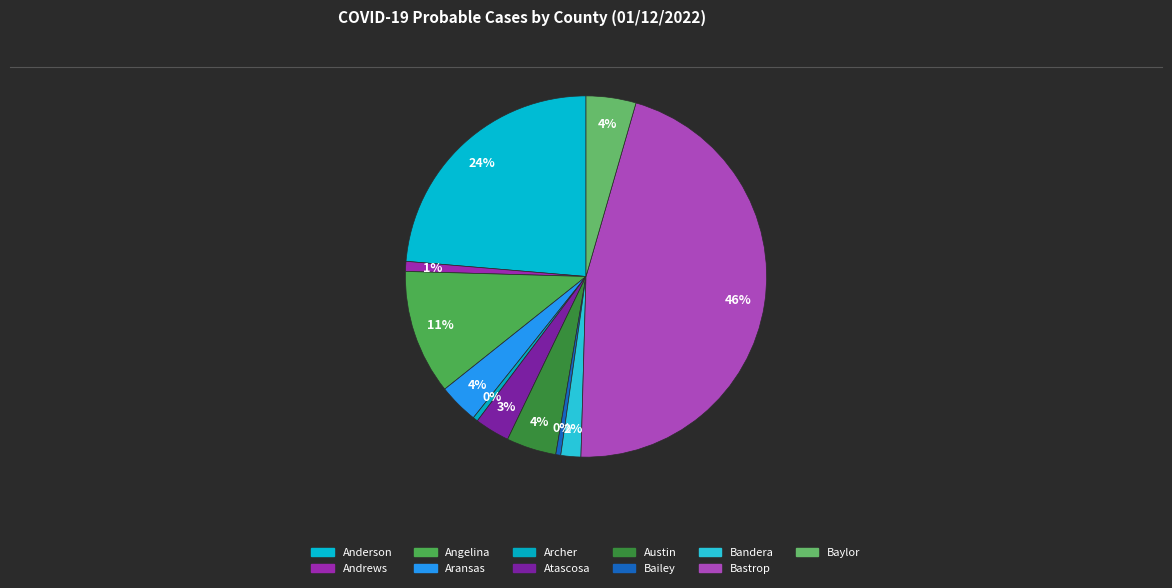

To the nearest percent, what is the difference between the largest and smallest slice percentages?

46%